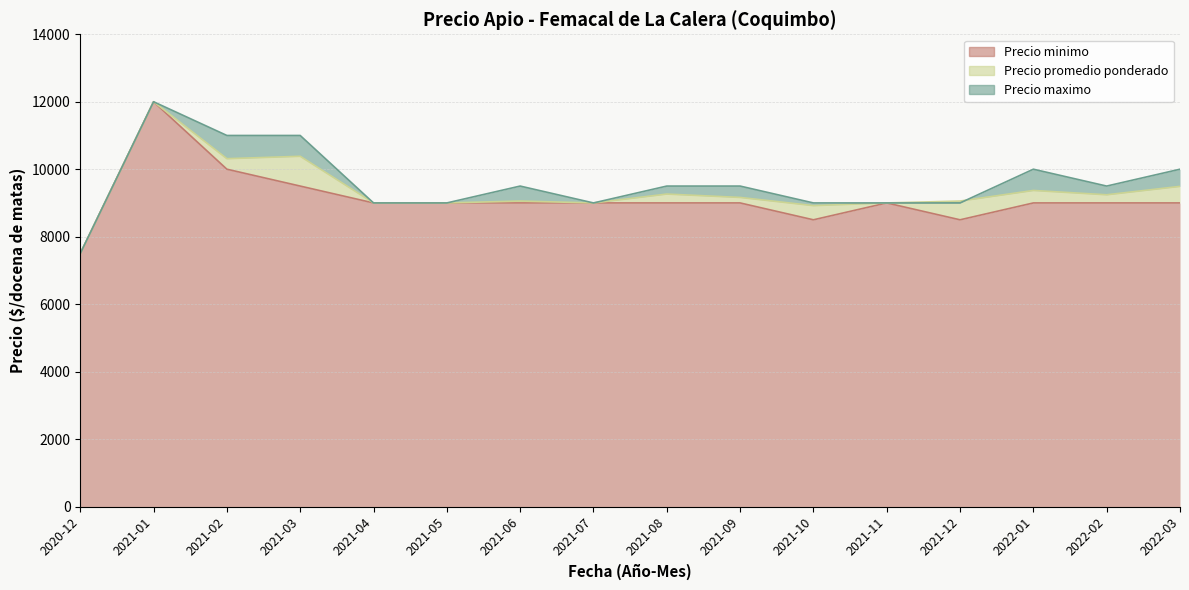

What is the sum of the Precio minimo values at 2021-02 and 2021-07?

19000